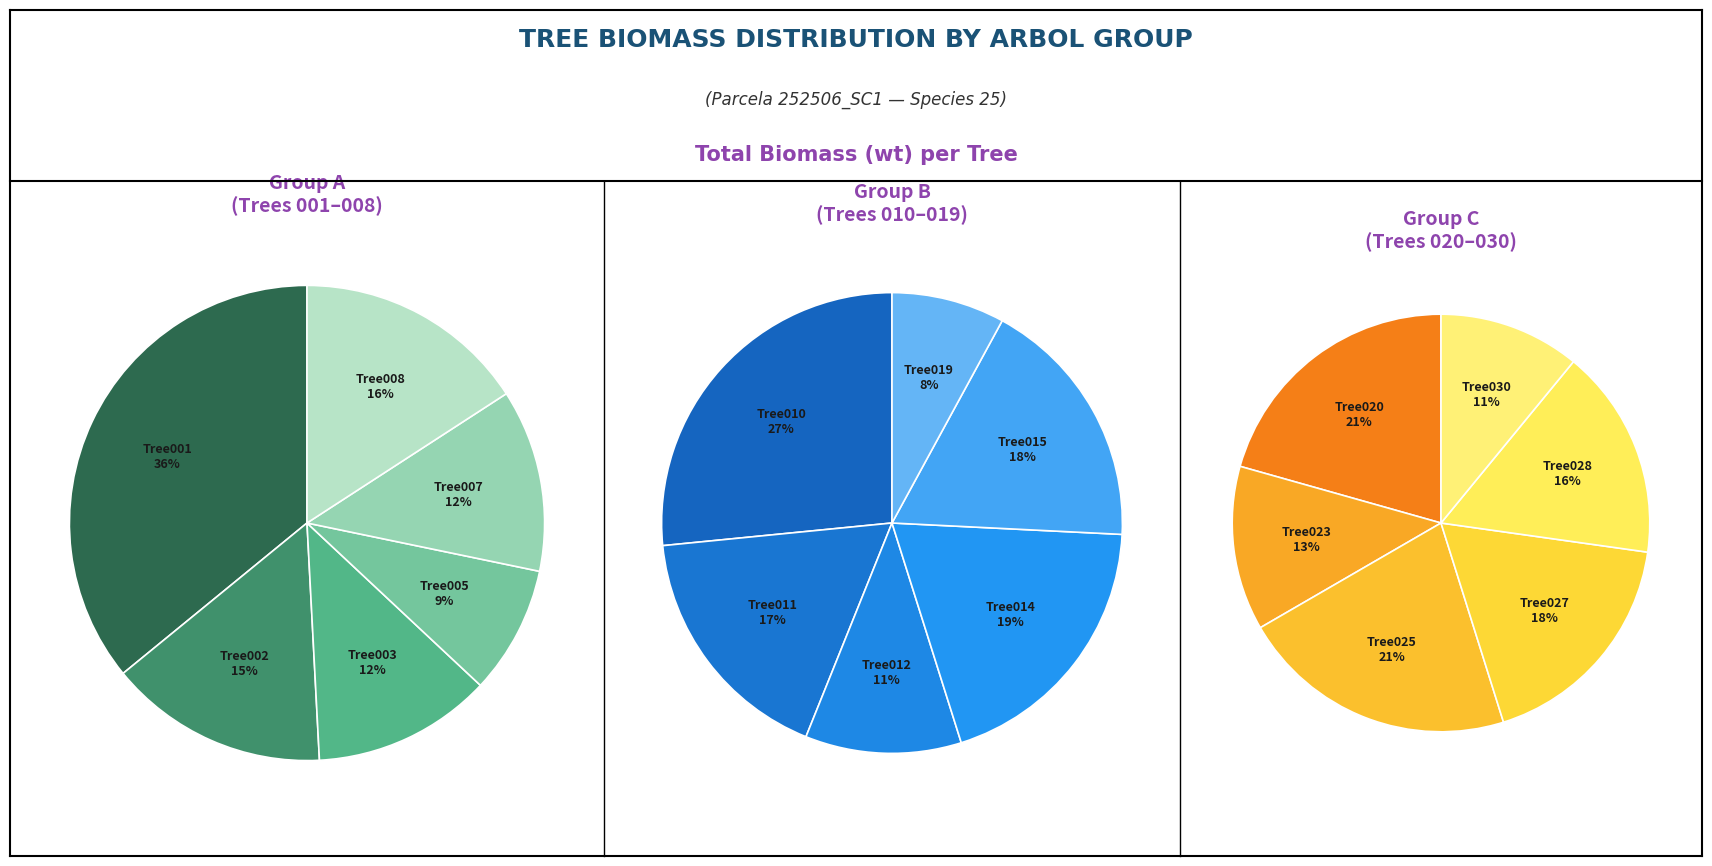

How much of the chart is everything except 252506008?

94.2%